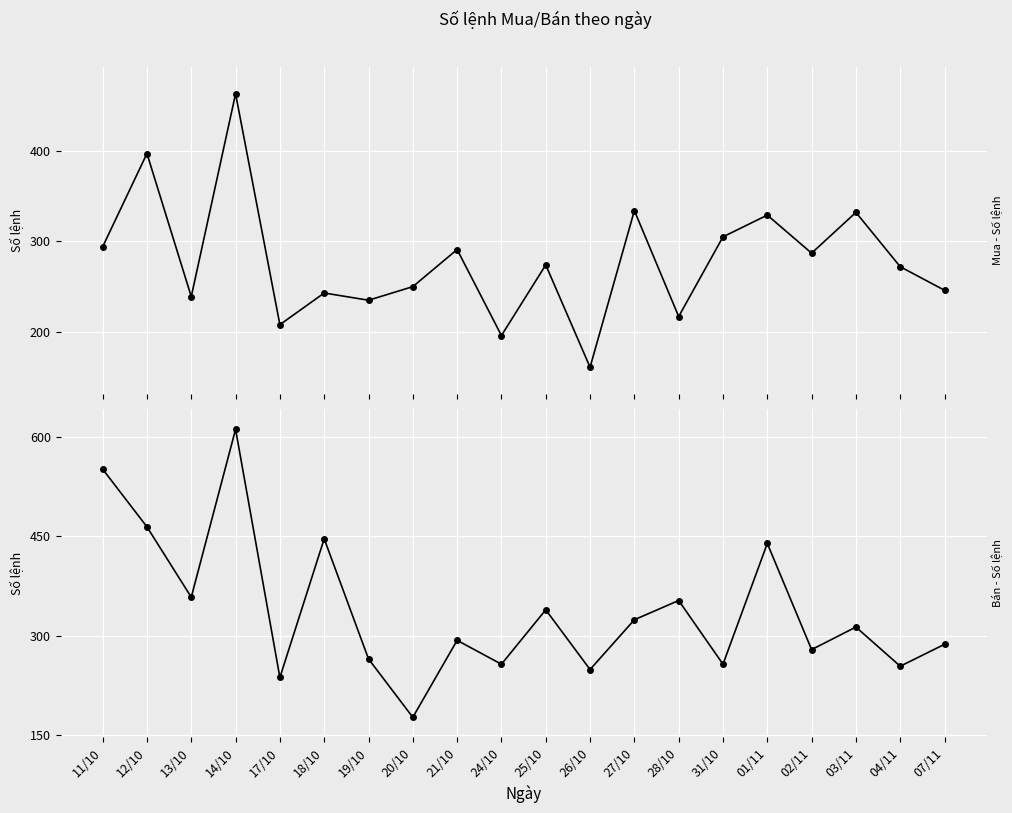

List the series in order of their overall mean, lowest first.

Mua - Số lệnh, Bán - Số lệnh